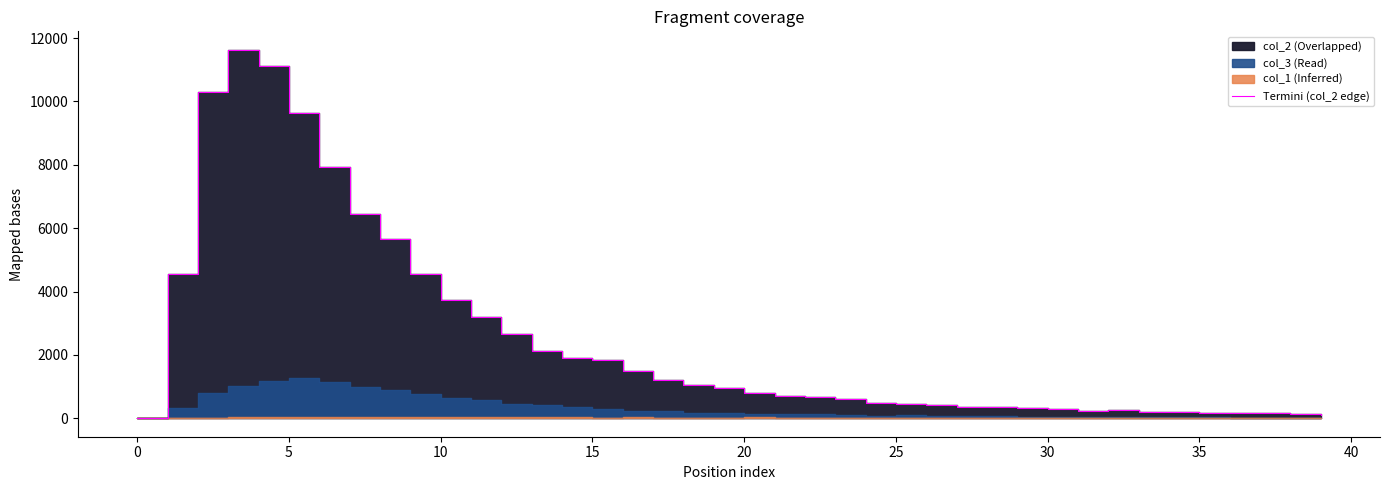

The value at 38 is 131. True or false?

True